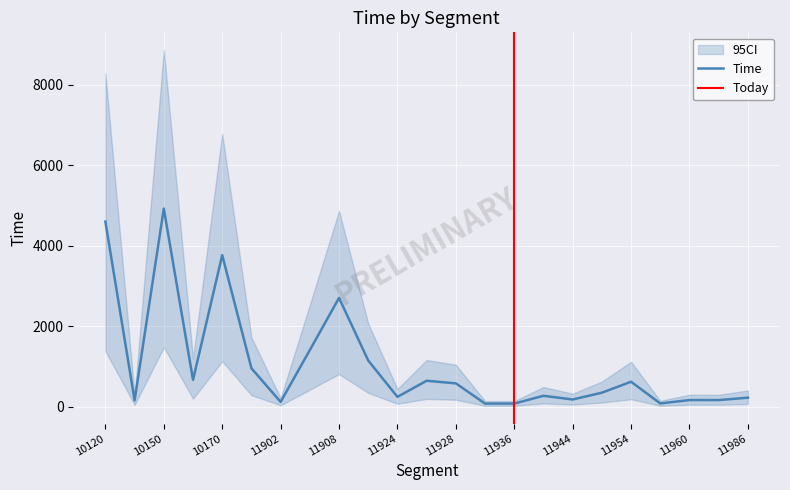

What is the change in value from 10150 to 11924?

-4676.8